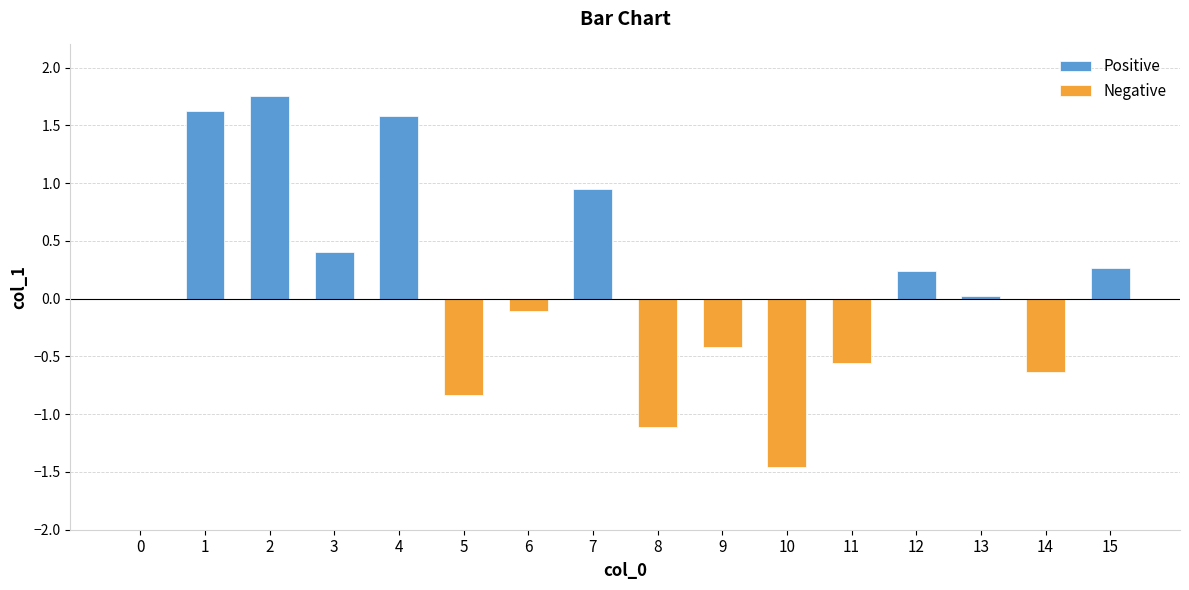

Reading left to right, list all the values displayed in this chart.

Positive: 1.6	1.8	0.4	1.6	0.9	0.2	0.0	0.3
Negative: -0.0	-0.8	-0.1	-1.1	-0.4	-1.5	-0.6	-0.6